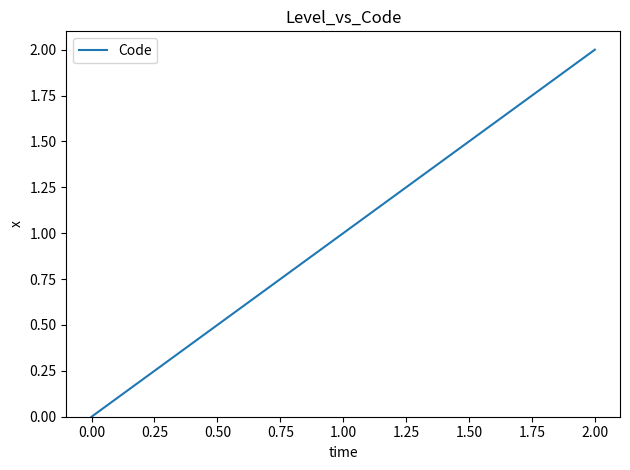

How many series are shown in this chart?

1